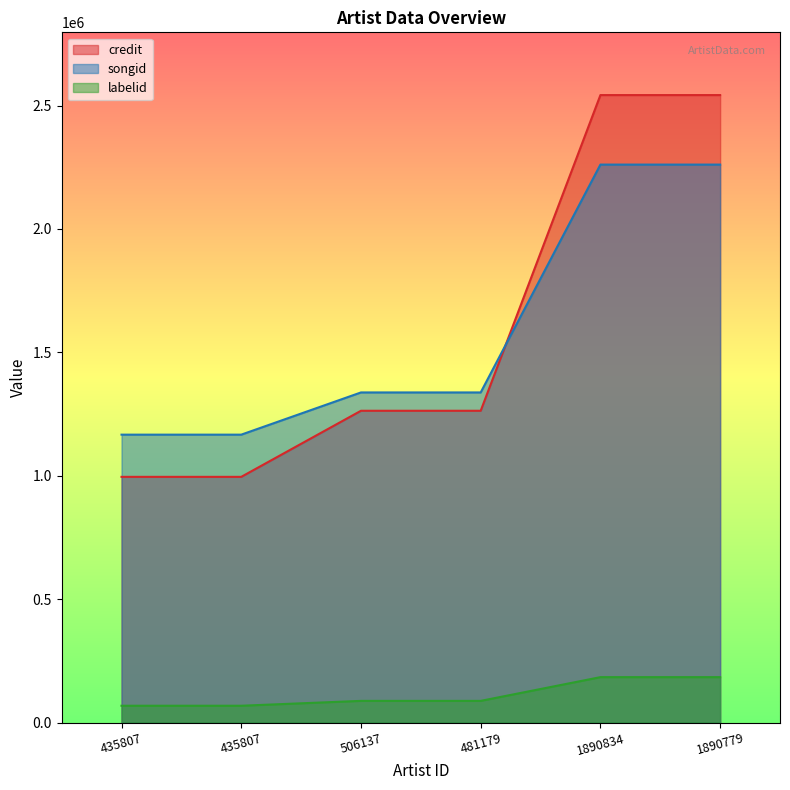

Which category has the highest value in the credit series?

1890834